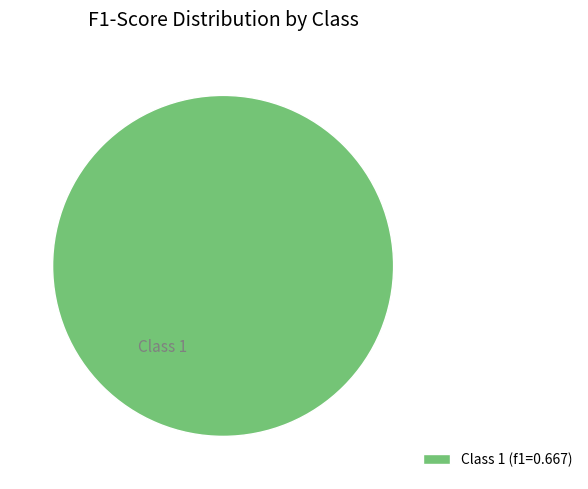

Does any single category account for the majority?

Yes